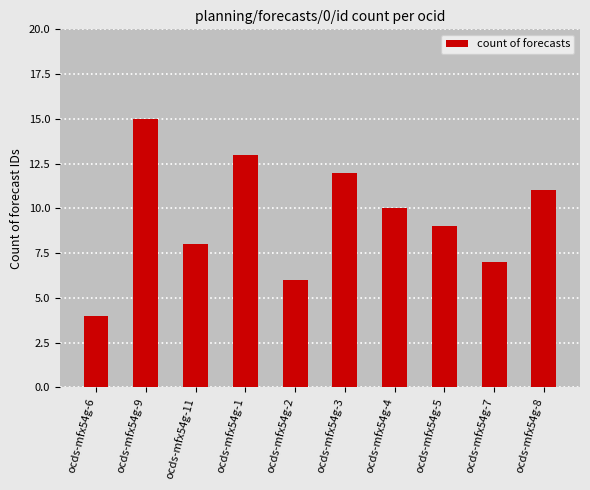

What is the value of the 5th bar from the left?

6